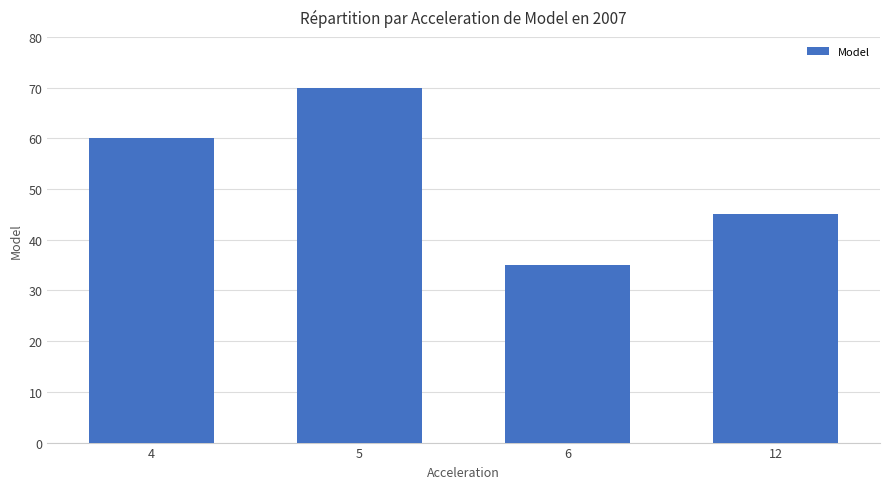

Rank the categories by value from lowest to highest.

6, 12, 4, 5